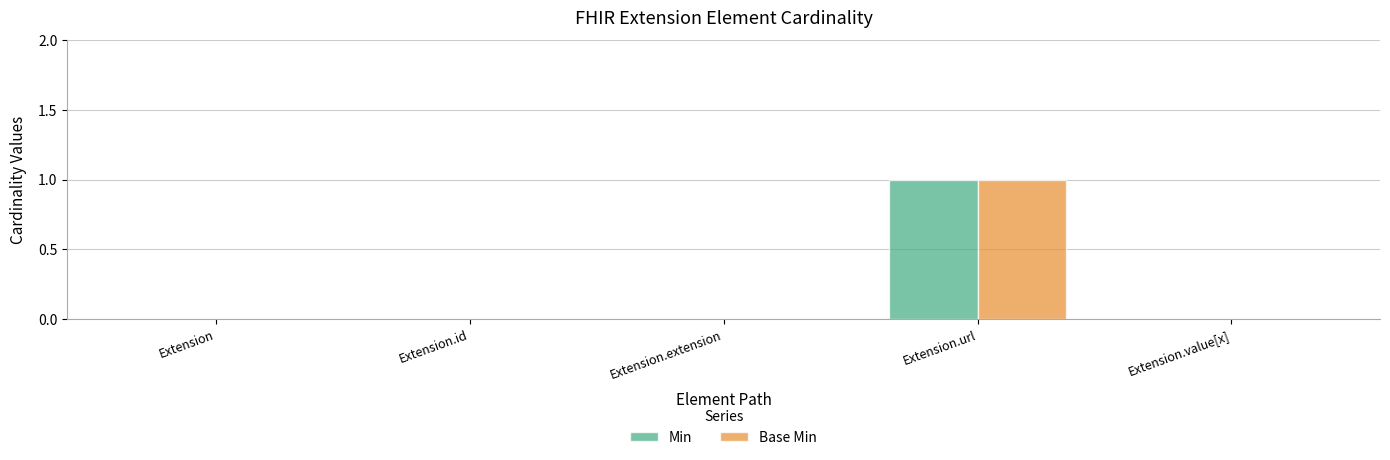

The Min series shows -1 at Extension.extension. True or false?

False